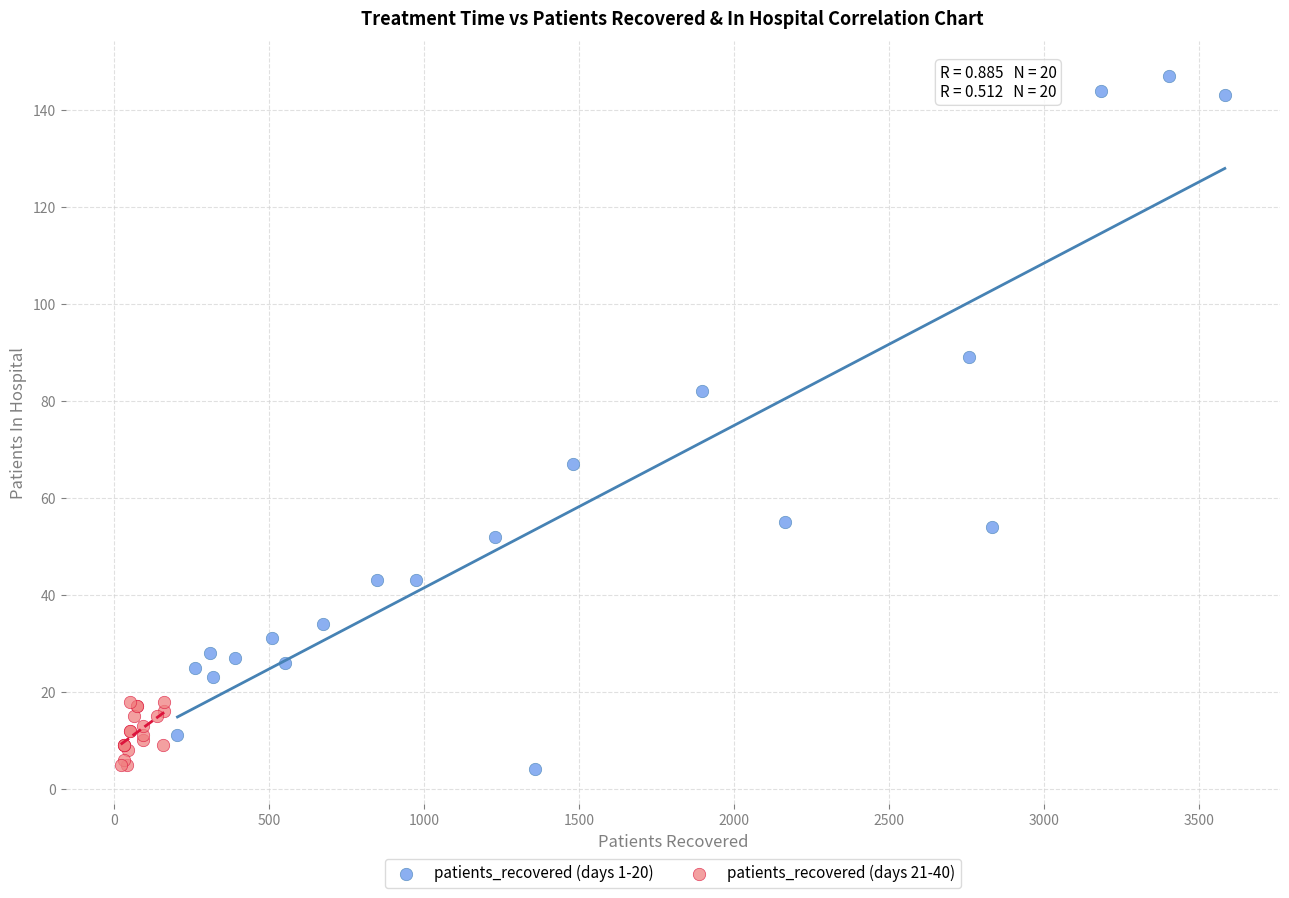

Which series reaches the maximum Y coordinate?

patients_recovered (days 1-20)